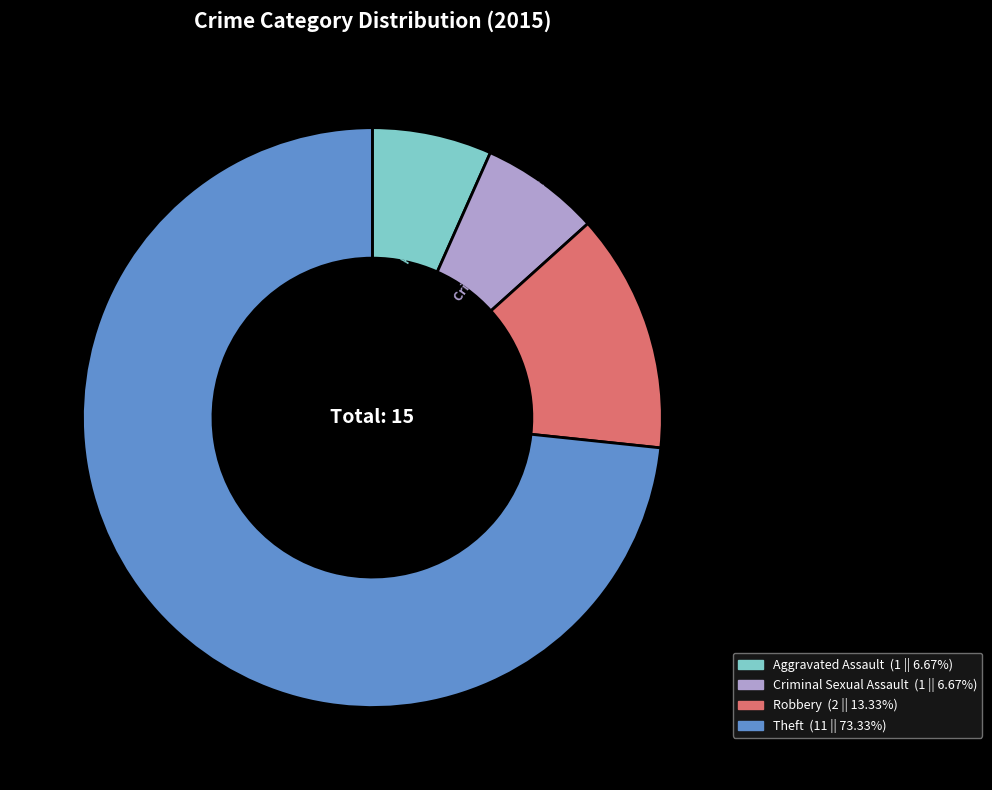

Combined, do Aggravated Assault and Robbery account for over 50%?

No